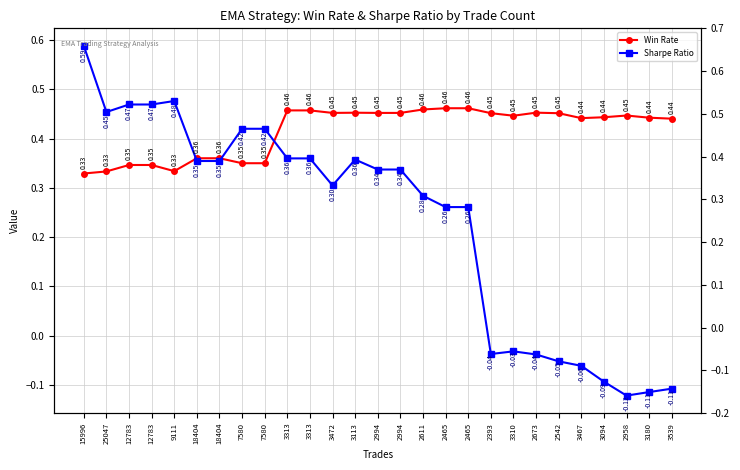

Is the value of Win Rate at 7580 greater than the value of Sharpe Ratio at 12783?

No